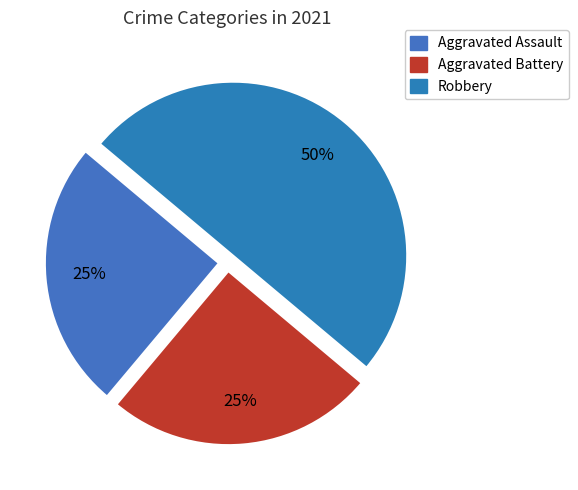

To the nearest percent, what percentage of the pie is Robbery?

50%